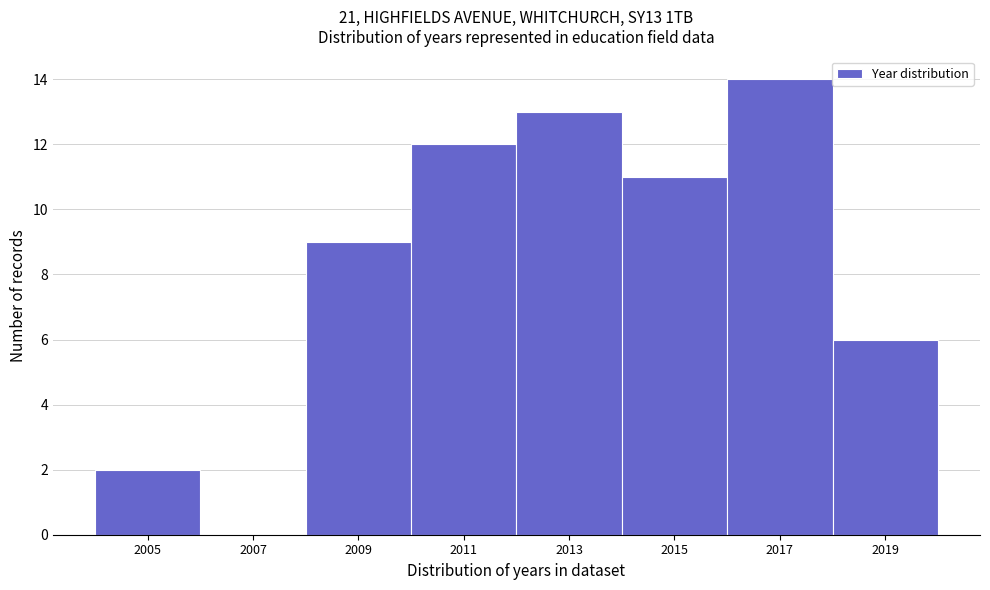

Reading right to left, extract all data points from this chart.

2019=6	2017=14	2015=11	2013=13	2011=12	2009=9	2007=0	2005=2